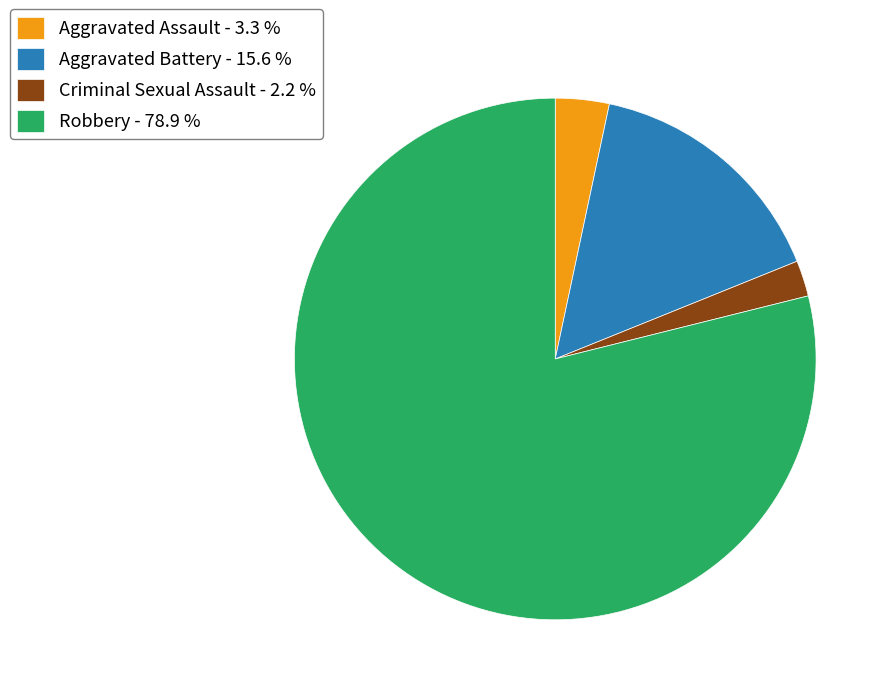

Rank the categories by value from highest to lowest.

Robbery, Aggravated Battery, Aggravated Assault, Criminal Sexual Assault